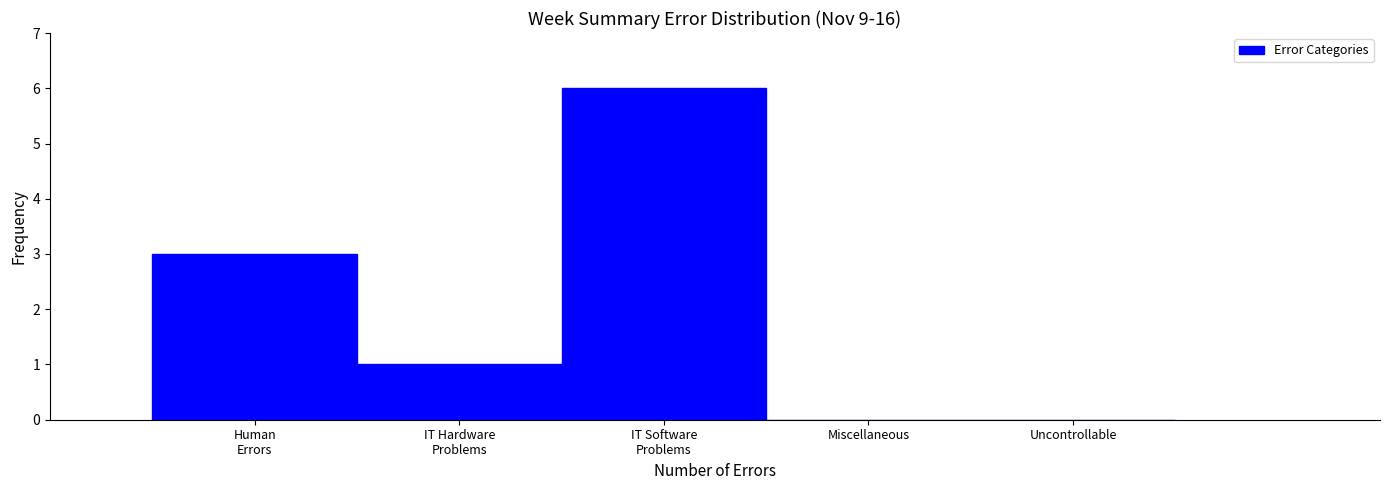

What is the sum of all values?

10